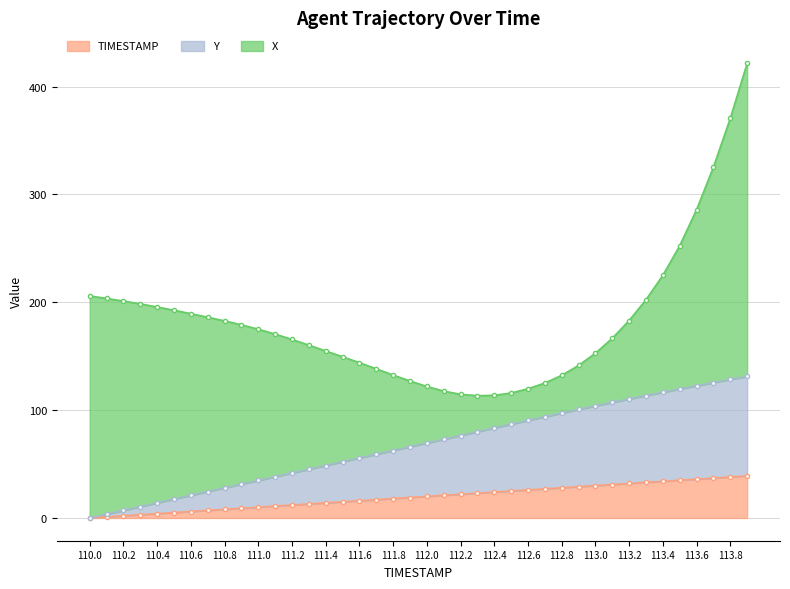

What is the approximate value of TIMESTAMP at 110.9?

9.0